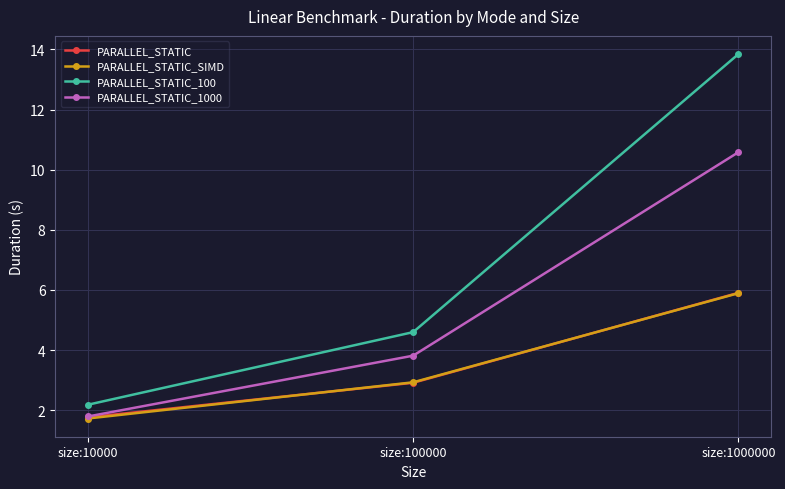

What is the lowest value of the PARALLEL_STATIC_1000 series?

1.8